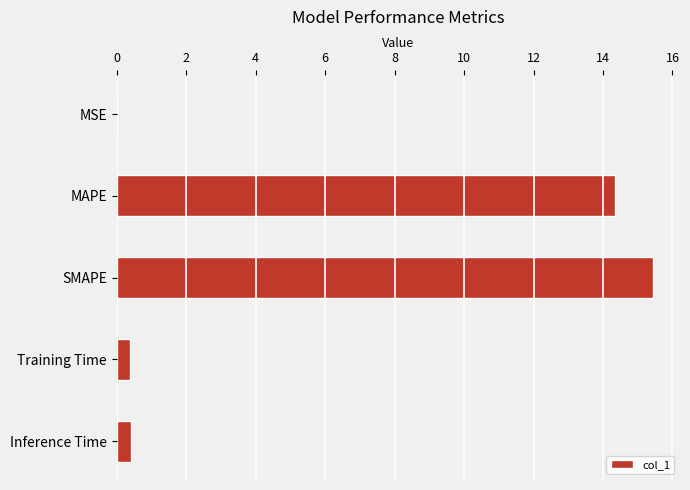

What is the maximum value shown in the chart?

15.4